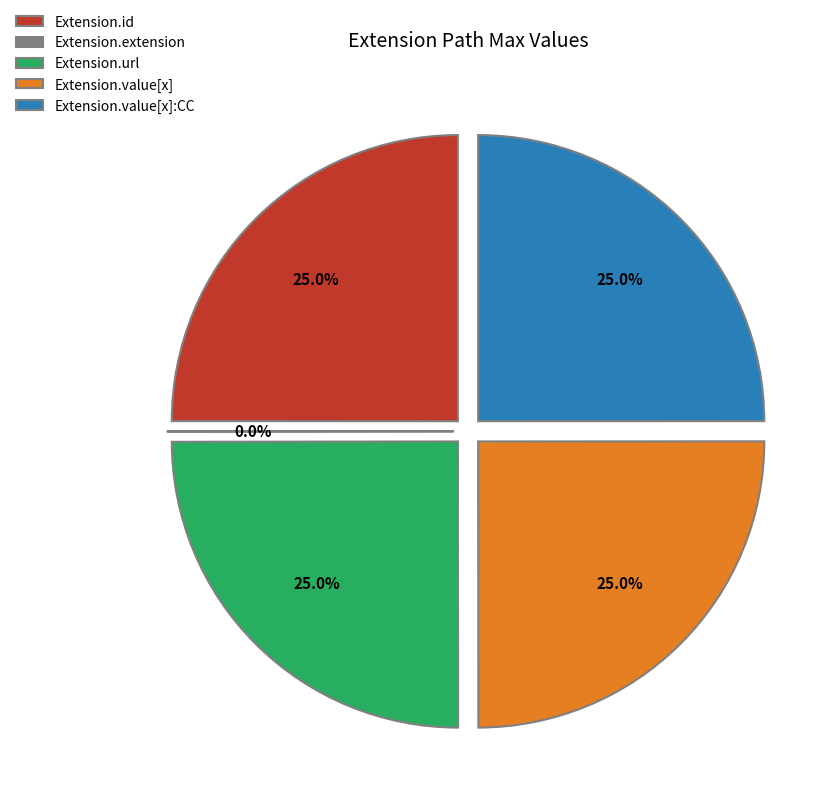

Combined, do Extension.value[x] and Extension.url account for over 50%?

Yes